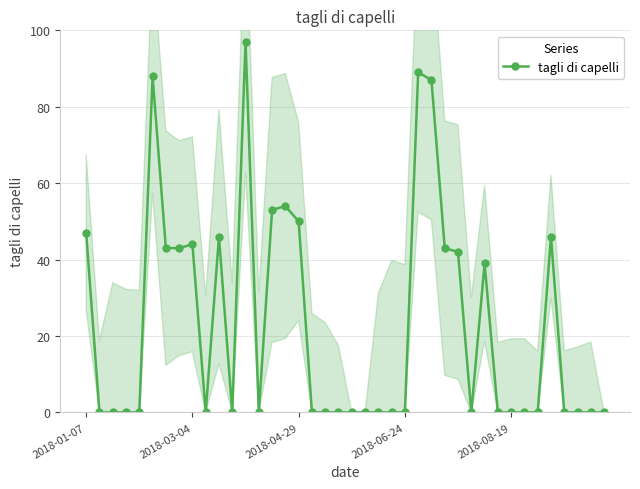

Is it true that tagli di capelli equals 47 at 2018-01-07?

True